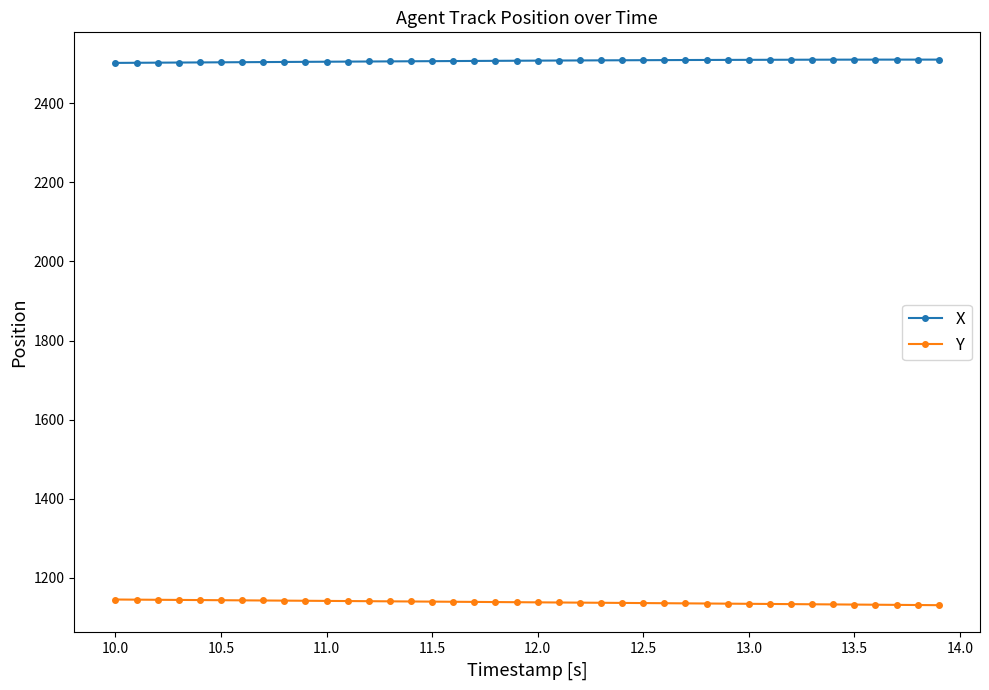

Is this an area chart (filled region under the line)?

No